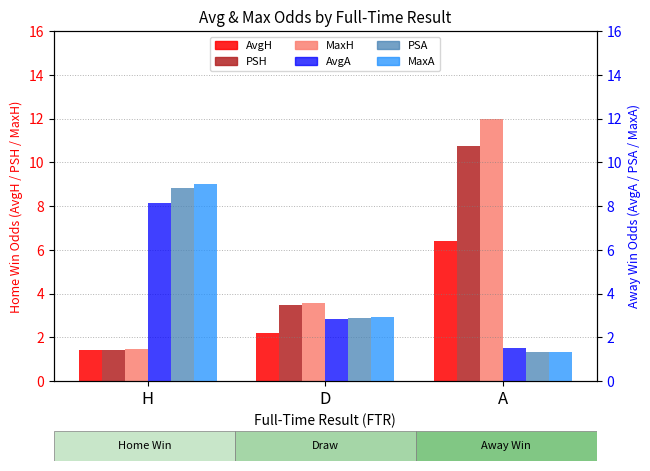

How many values in the PSH series are below 3?

1